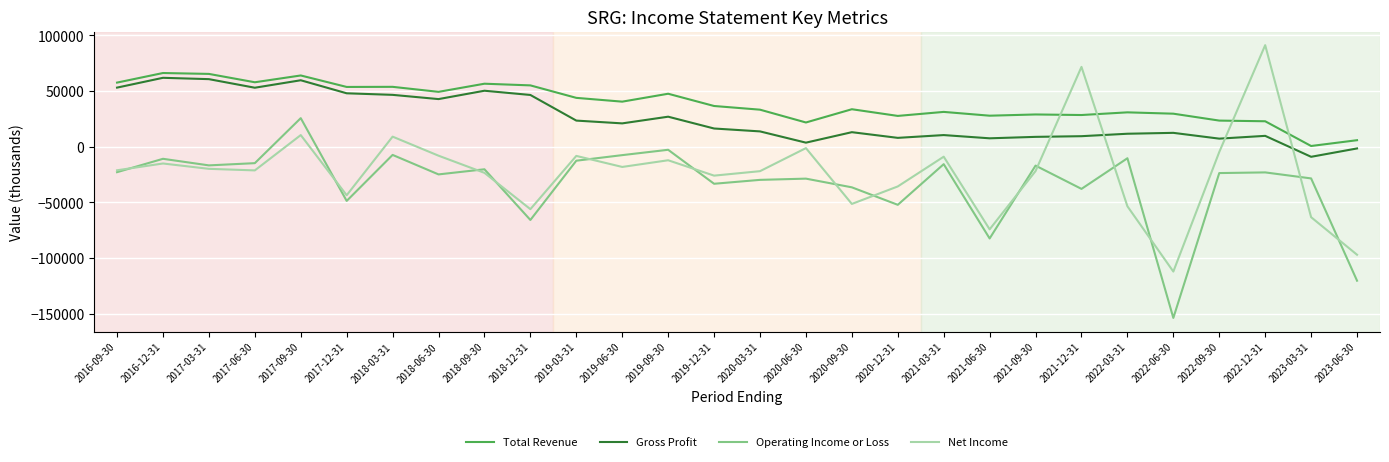

True or false: Operating Income or Loss and Gross Profit intersect in this chart.

False